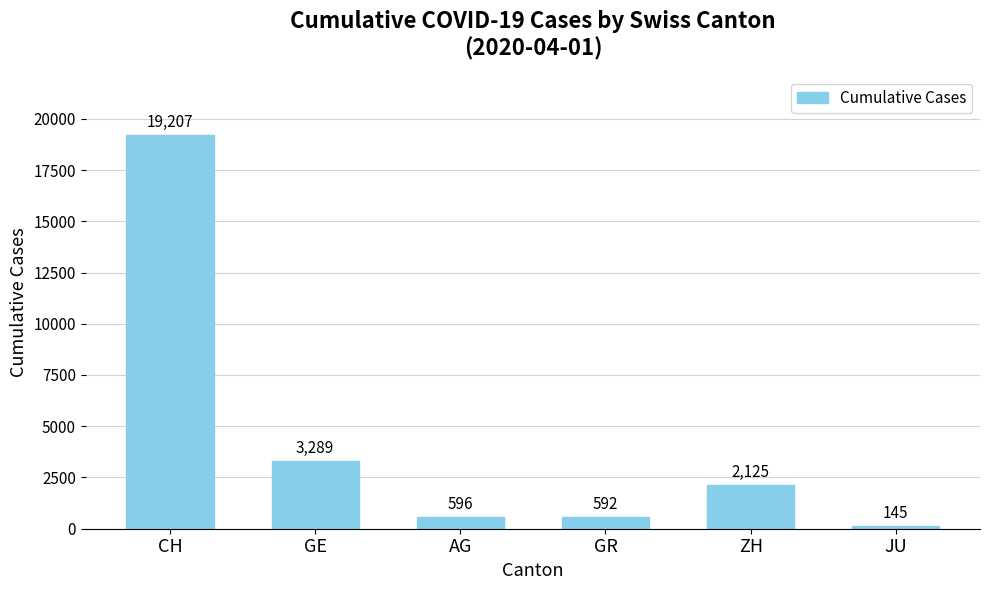

What is the label of the 5th bar from the left?

ZH